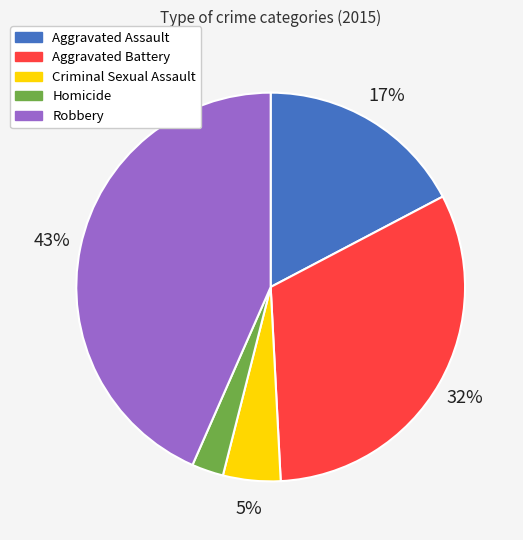

To the nearest percent, what is the difference between the Aggravated Battery and Criminal Sexual Assault slice percentages?

27%